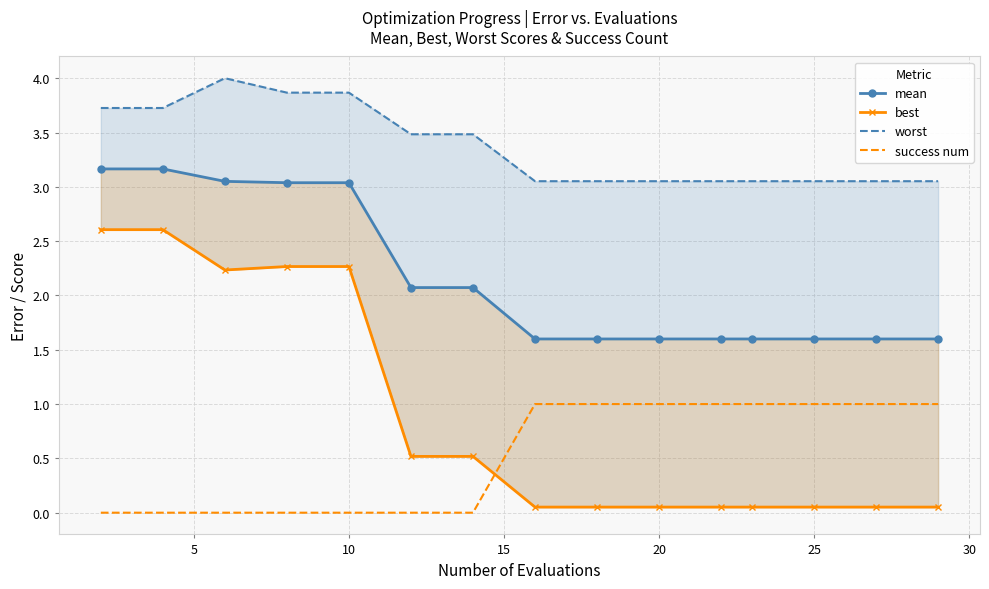

How many categories are shown in the chart?

15